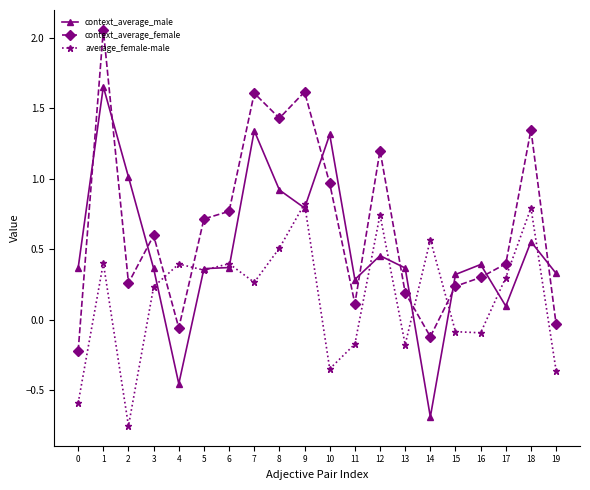

True or false: context_average_male and average_female-male intersect in this chart.

True